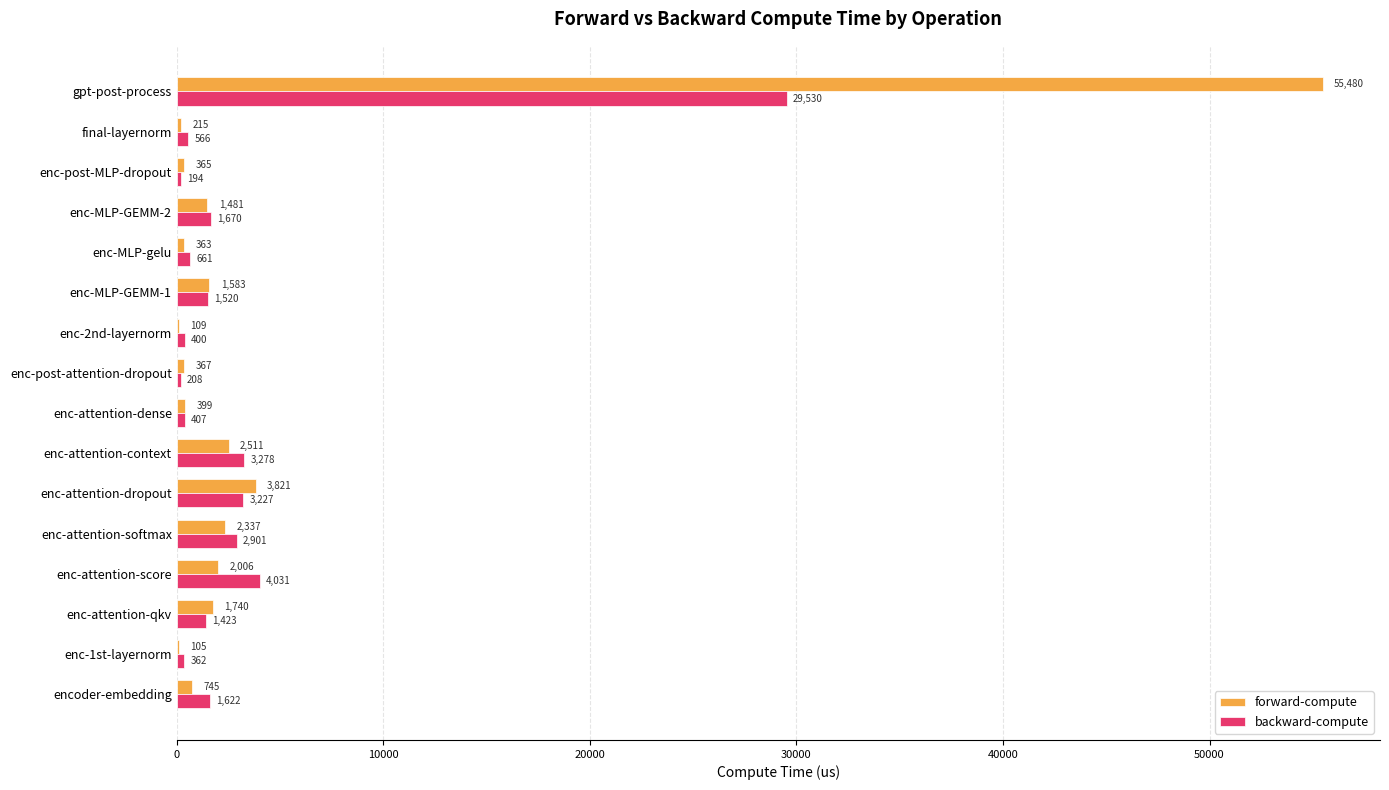

True or false: backward-compute has a value of 1422.7 at enc-attention-qkv.

True